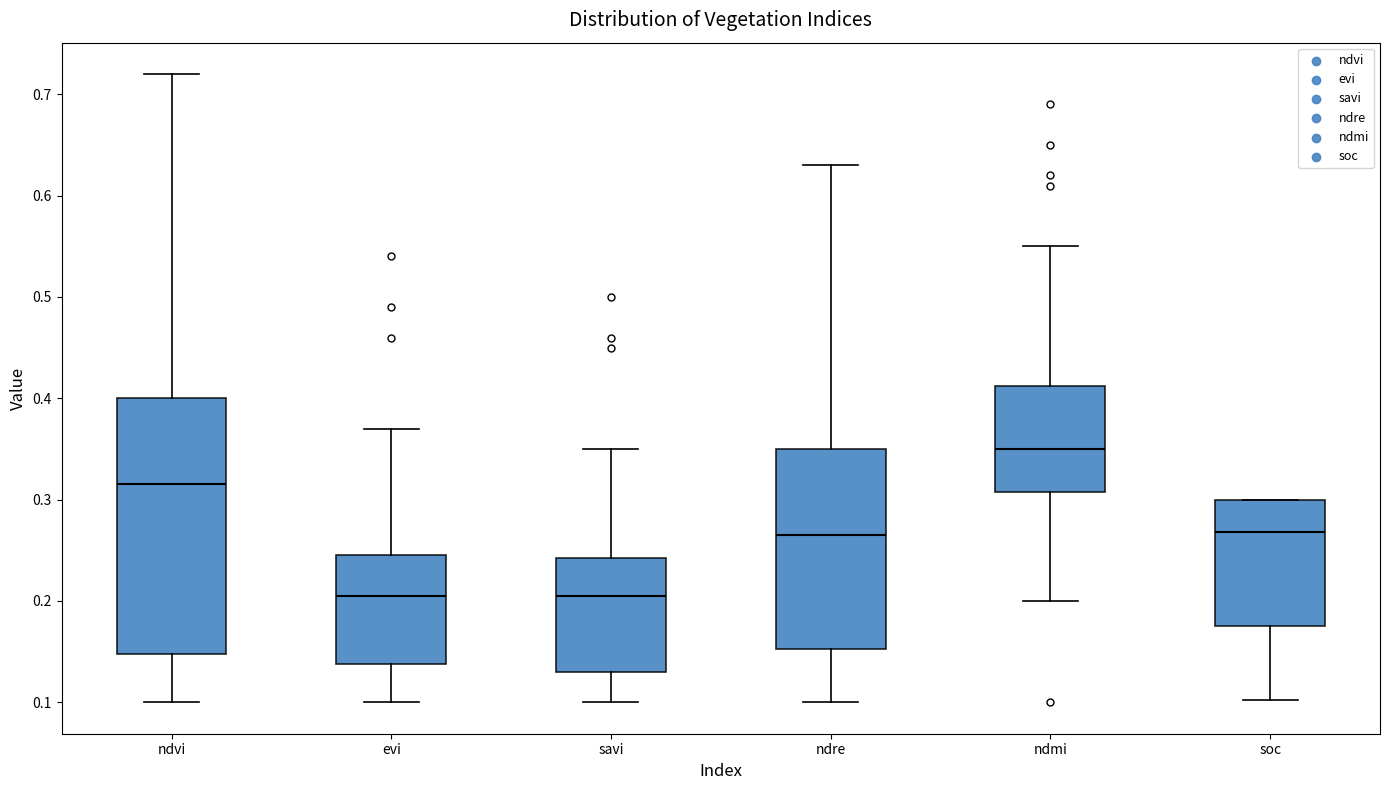

Which box is the tallest, from its lower edge to its upper edge?

ndvi